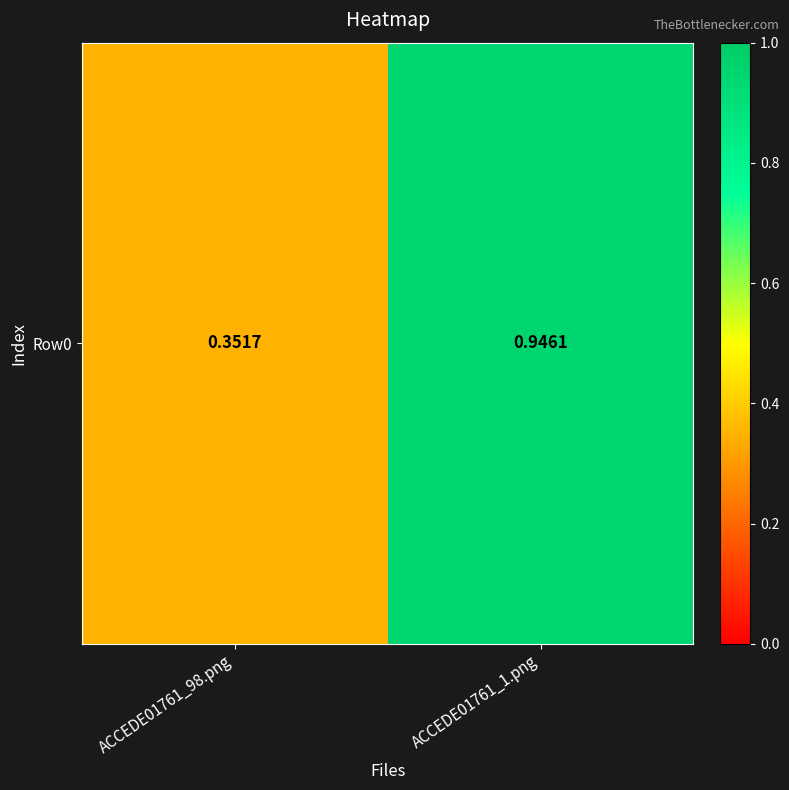

Count the number of data series in this chart.

1